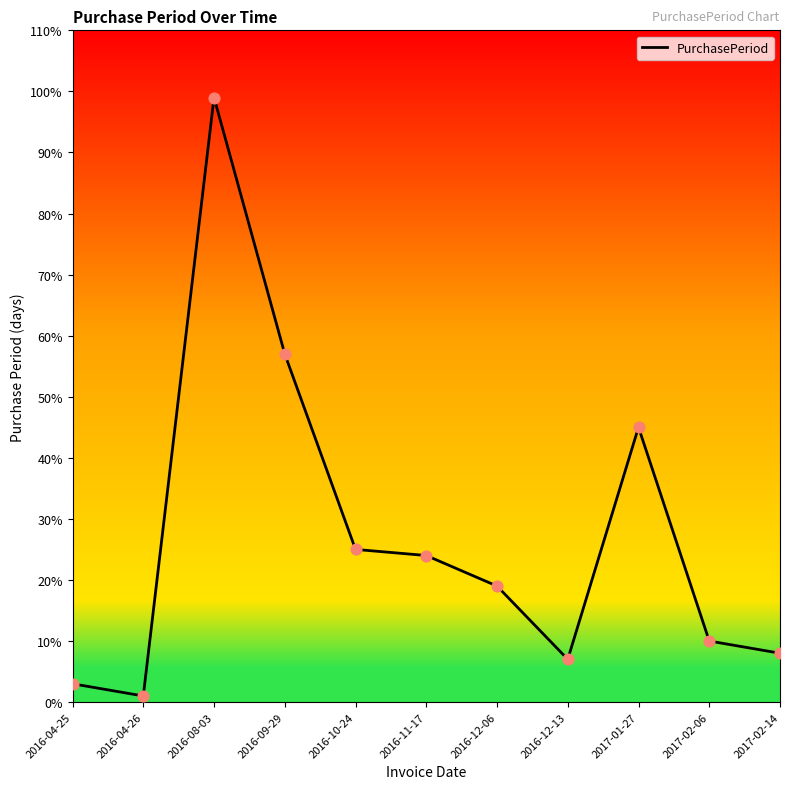

What is the change in value from 2016-10-24 to 2016-11-17?

-1